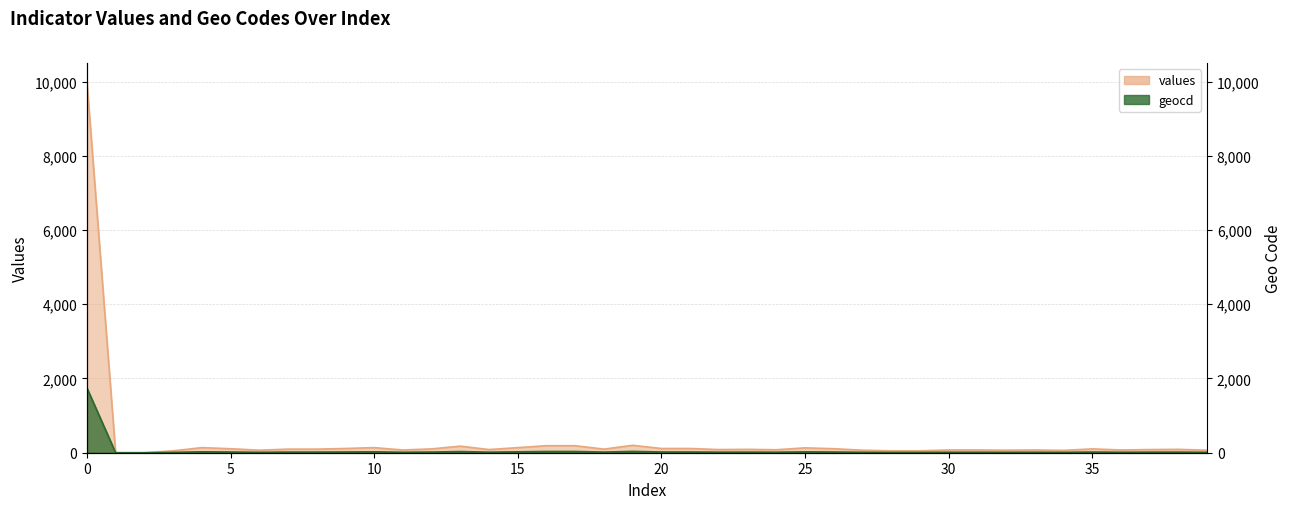

What are all the series names shown in the legend?

values, geocd